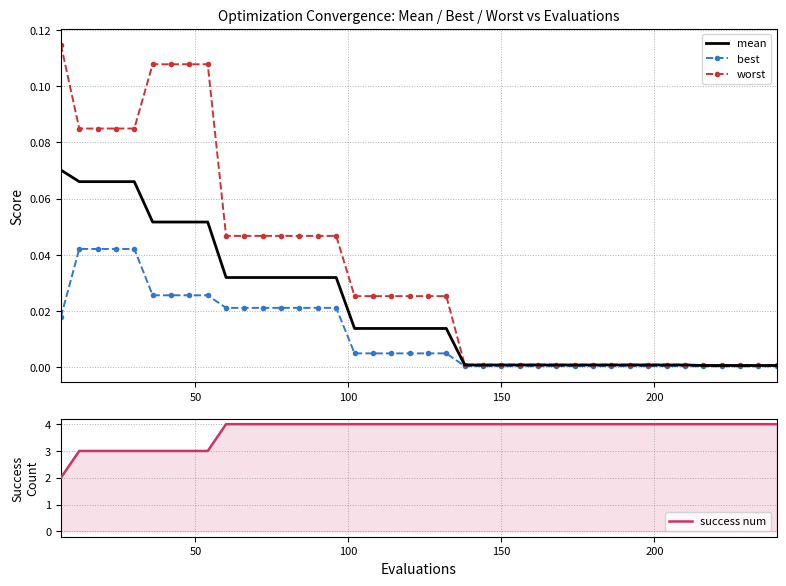

True or false: mean has more than 1 interior local peaks.

False